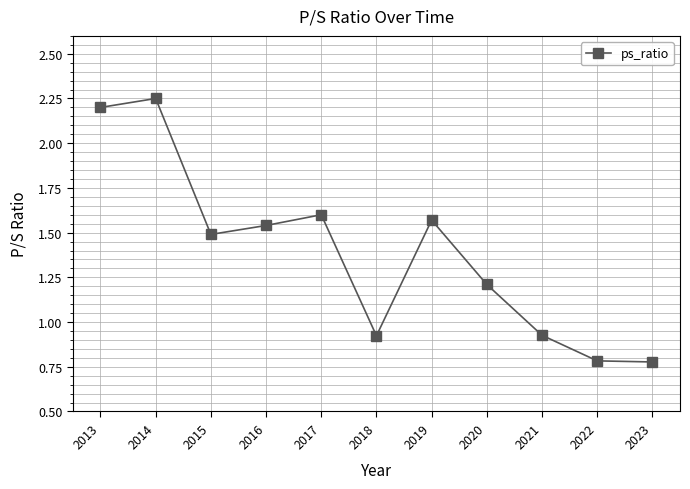

What is the change in value from 2013 to 2022?

-1.4